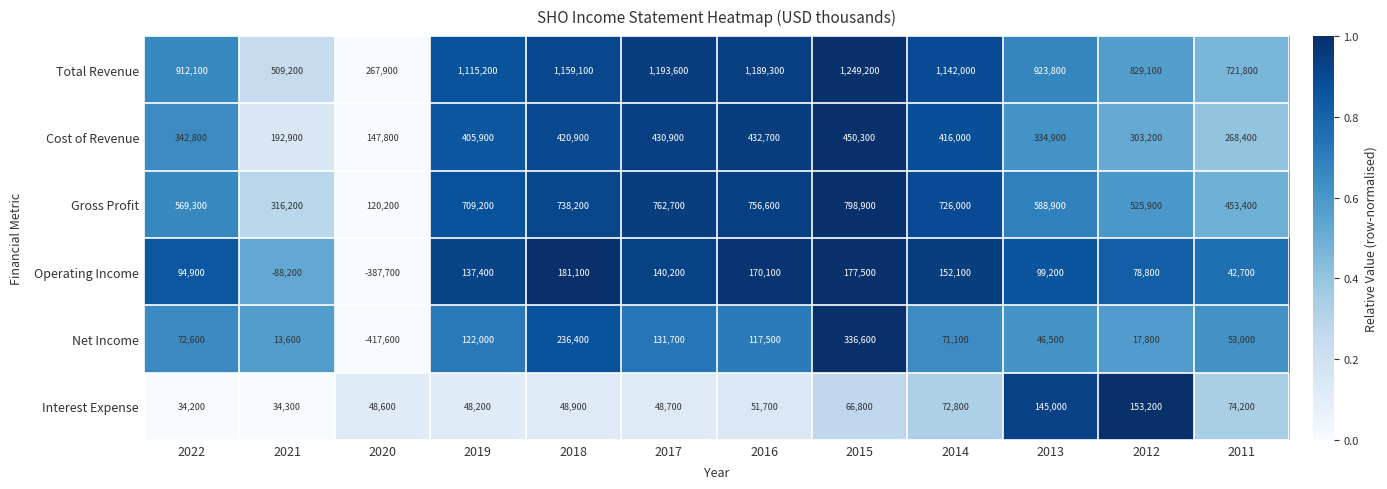

What is the total value across all series at 2012?

1908000